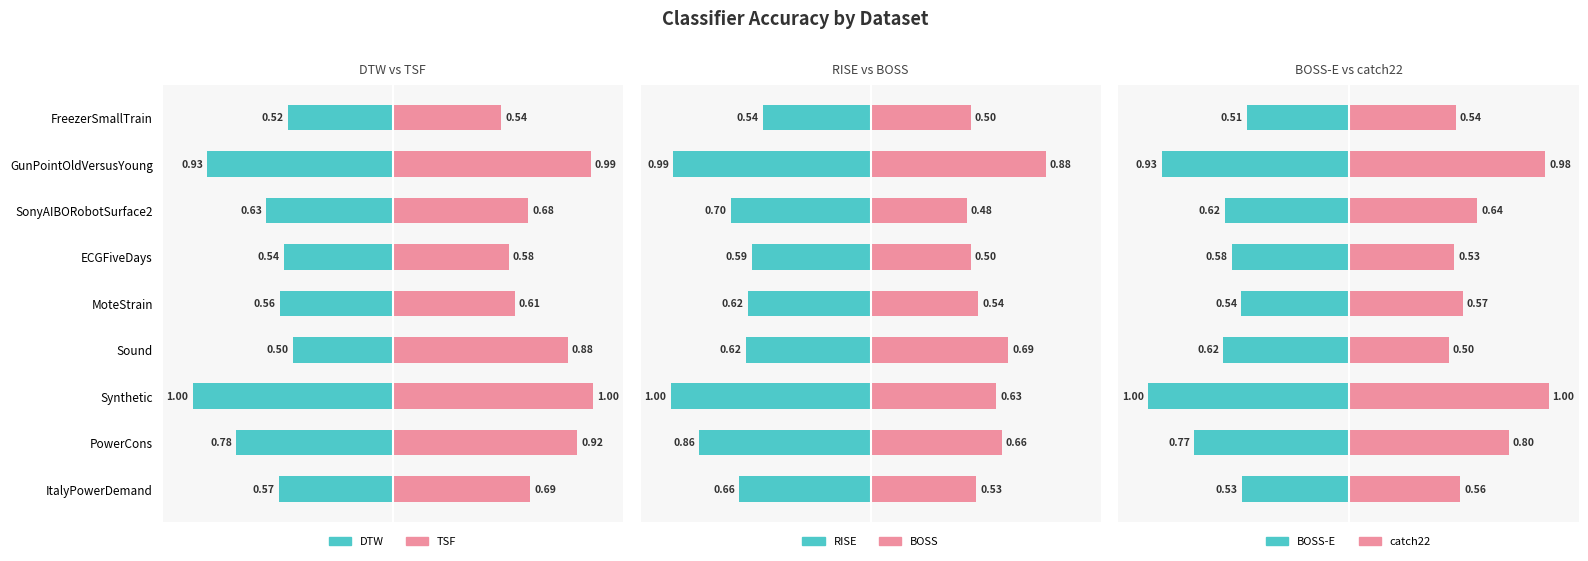

What are all the series names shown in the legend?

DTW, TSF, RISE, BOSS, BOSS-E, catch22